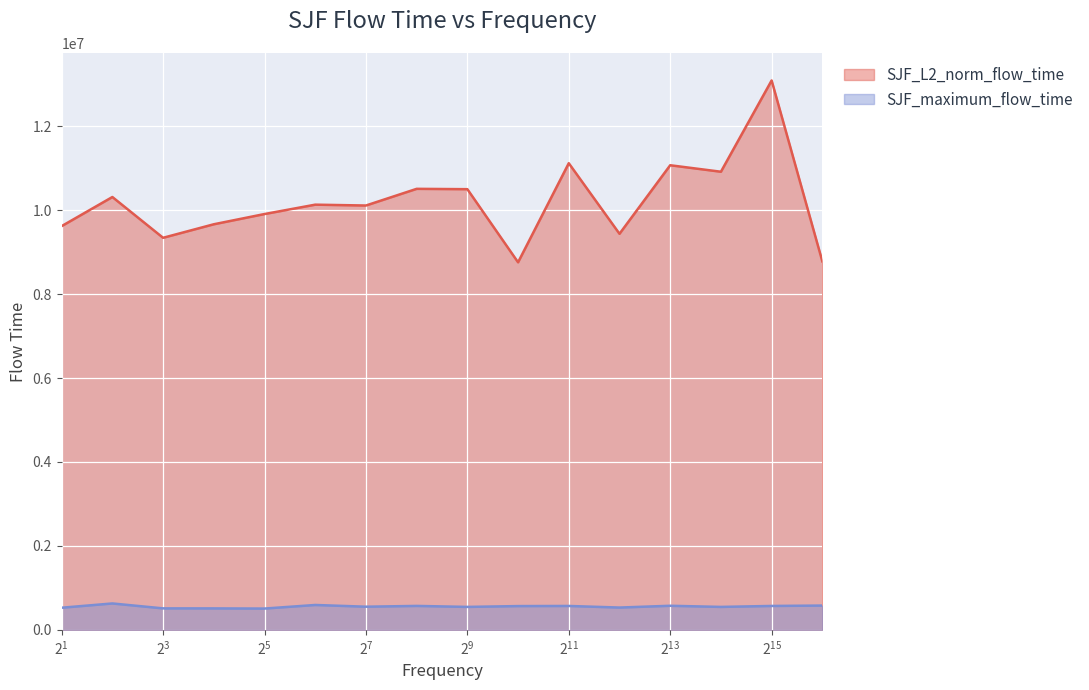

What is the minimum value shown in the chart?

506680.0